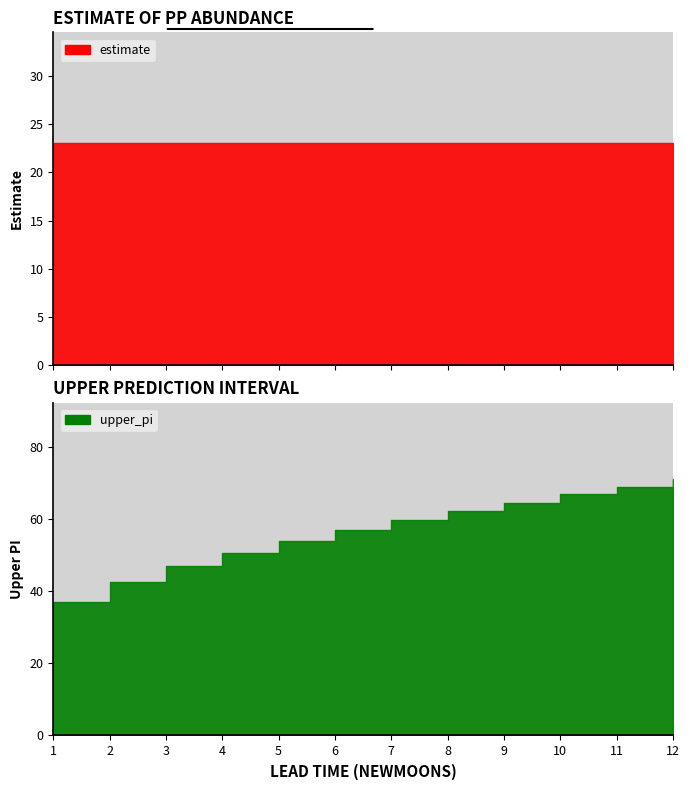

At how many categories does at least one series exceed 64?

4